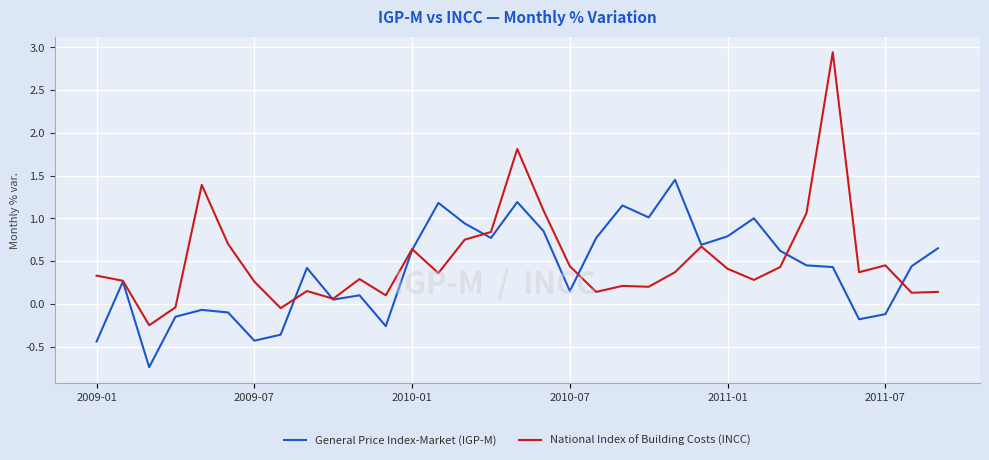

Which series has the largest range (max minus min)?

National Index of Building Costs (INCC)